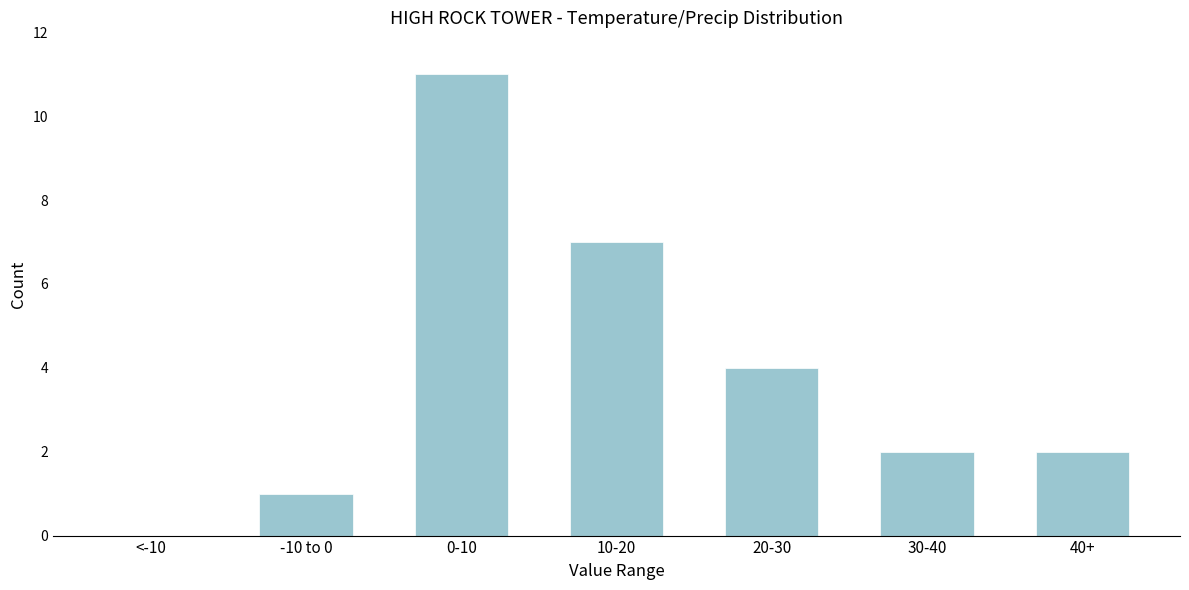

Reading left to right, what are all the values shown in this chart?

<-10=0	-10 to 0=1	0-10=11	10-20=7	20-30=4	30-40=2	40+=2